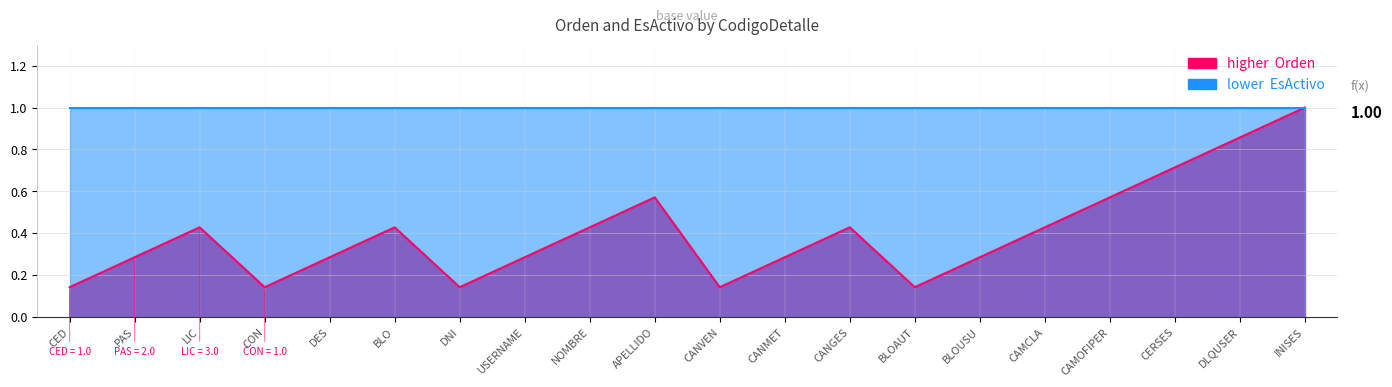

The value at DNI is 0.1. True or false?

True